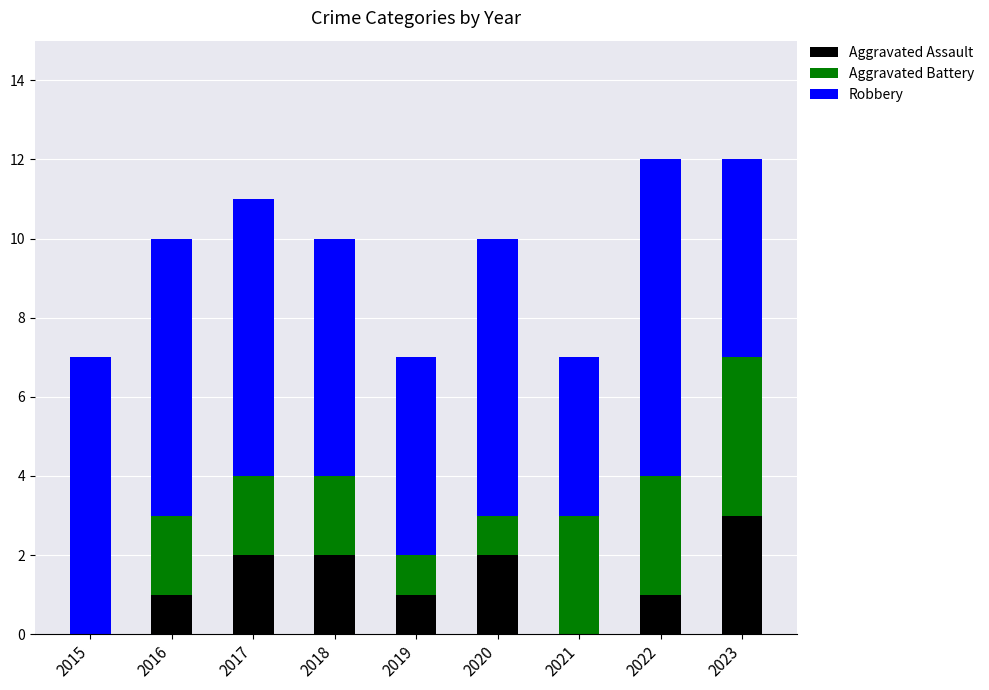

What are all the series names shown in the legend?

Aggravated Assault, Aggravated Battery, Robbery